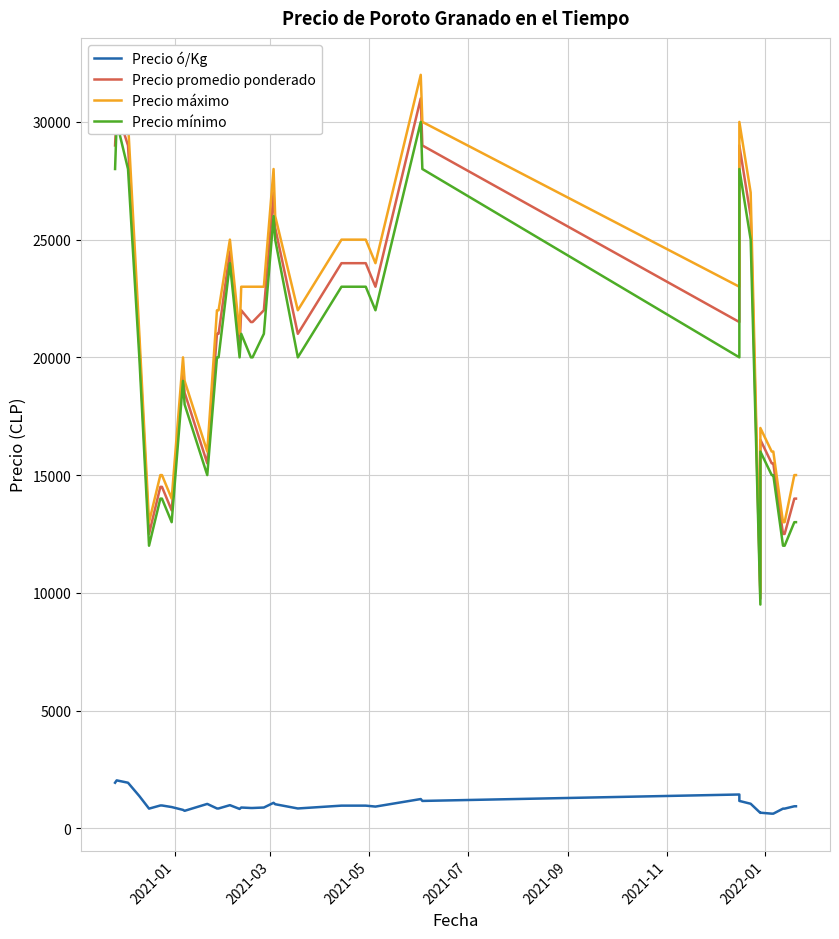

What is the smallest value displayed?

620